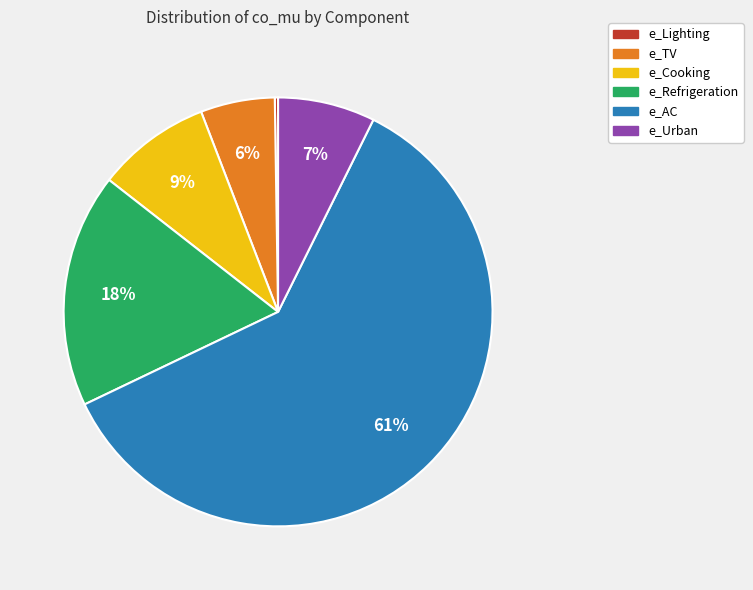

Is it true that e_AC is 49% of the pie?

False